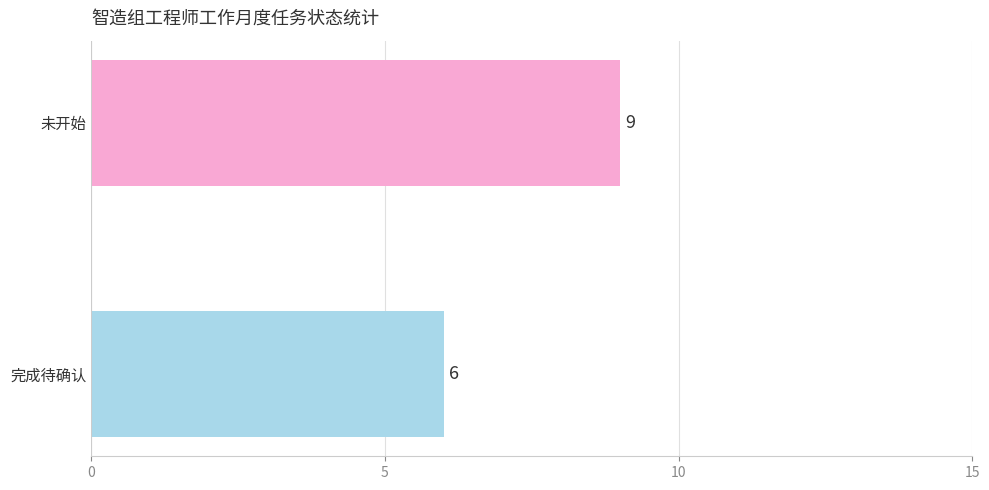

Where is the data nearest to the value 7?

完成待确认